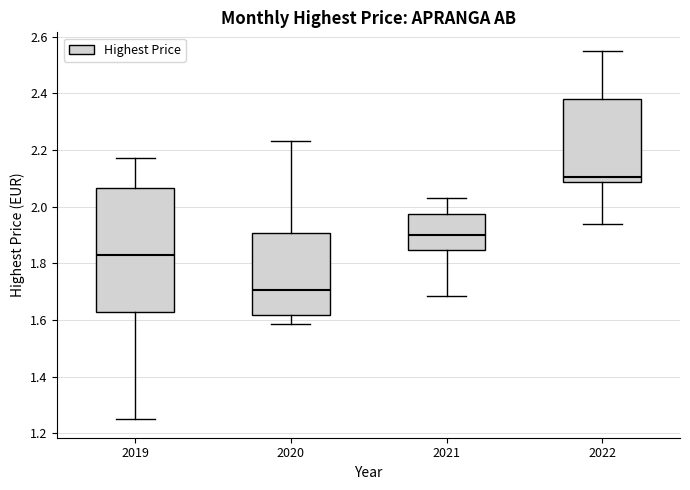

Which box is the tallest, from its lower edge to its upper edge?

2019